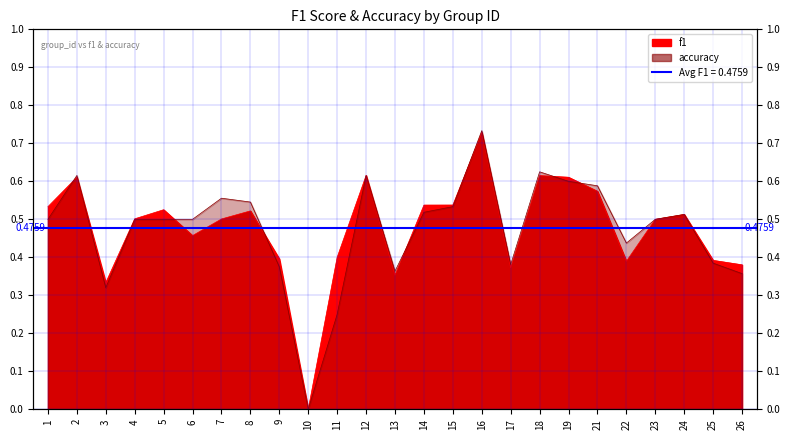

How many data points does each series have?

25